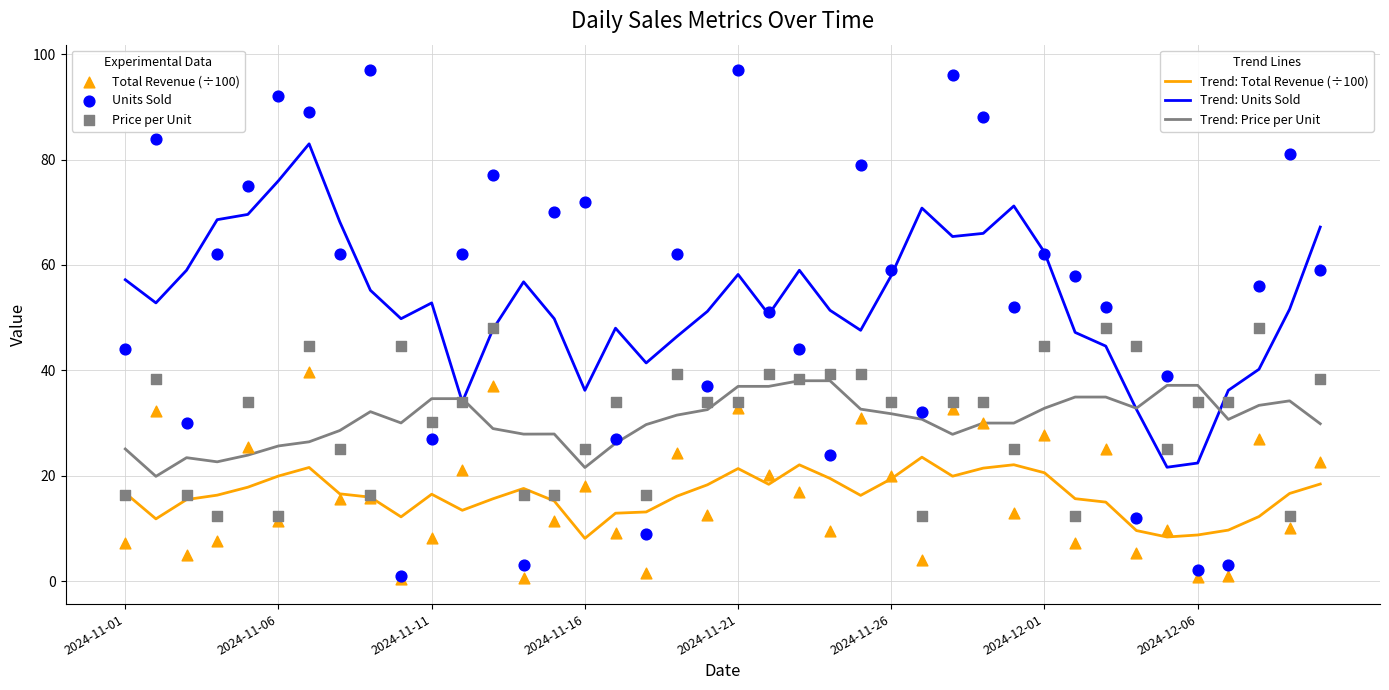

What are all the series names shown in the legend?

Trend: Total Revenue (÷100), Trend: Units Sold, Trend: Price per Unit, Total Revenue (÷100), Units Sold, Price per Unit